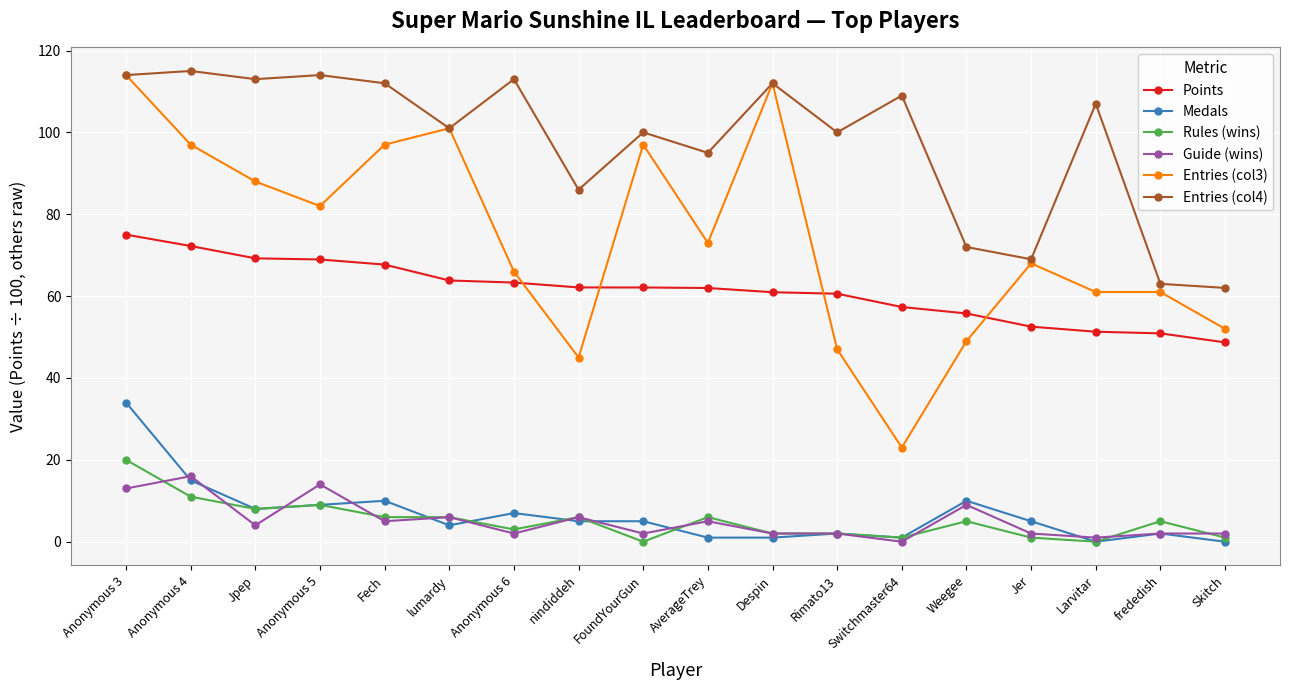

True or false: Rules (wins) and Entries (col3) intersect in this chart.

False